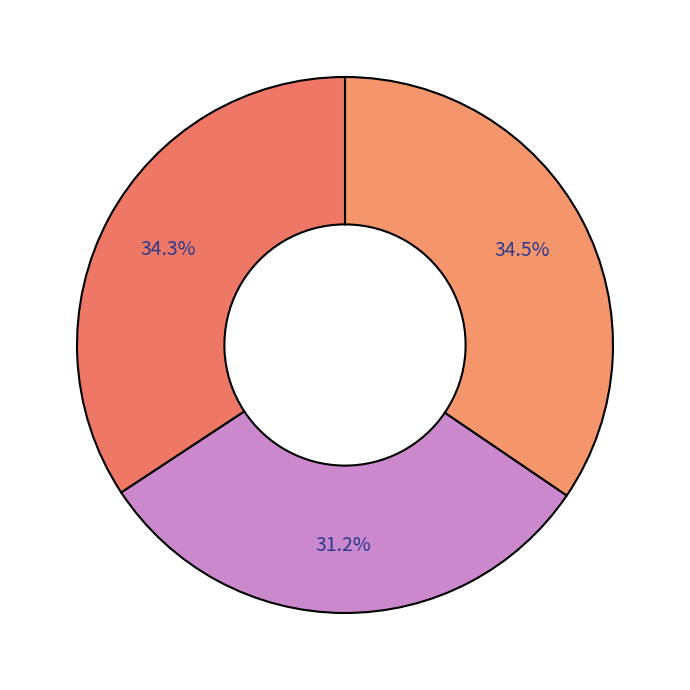

How many segments does this pie chart have?

3